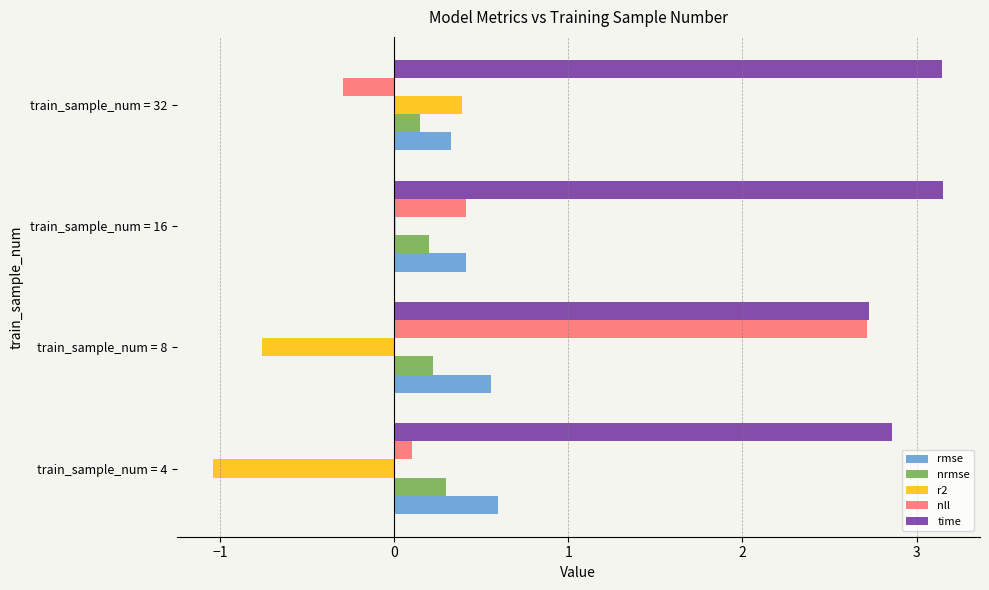

How many positive values does the nll series have?

3